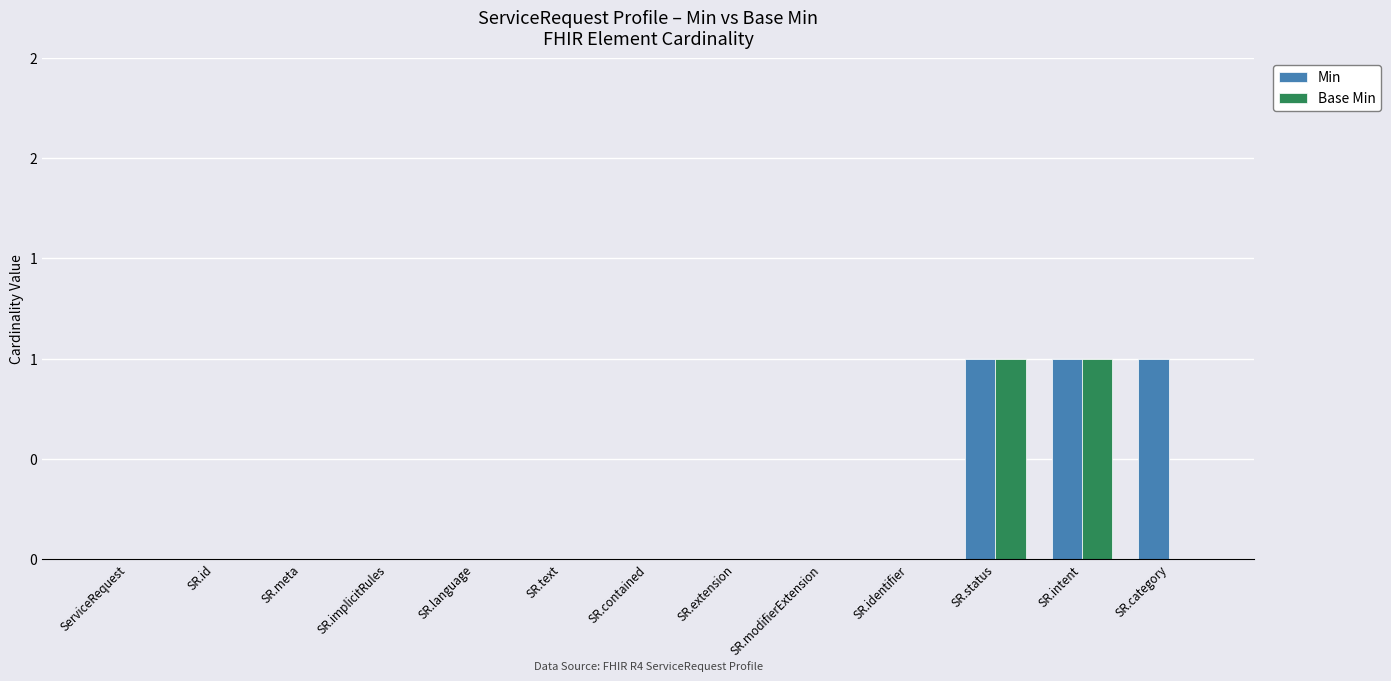

Between SR.id and SR.implicitRules, which series saw the biggest shift?

Min